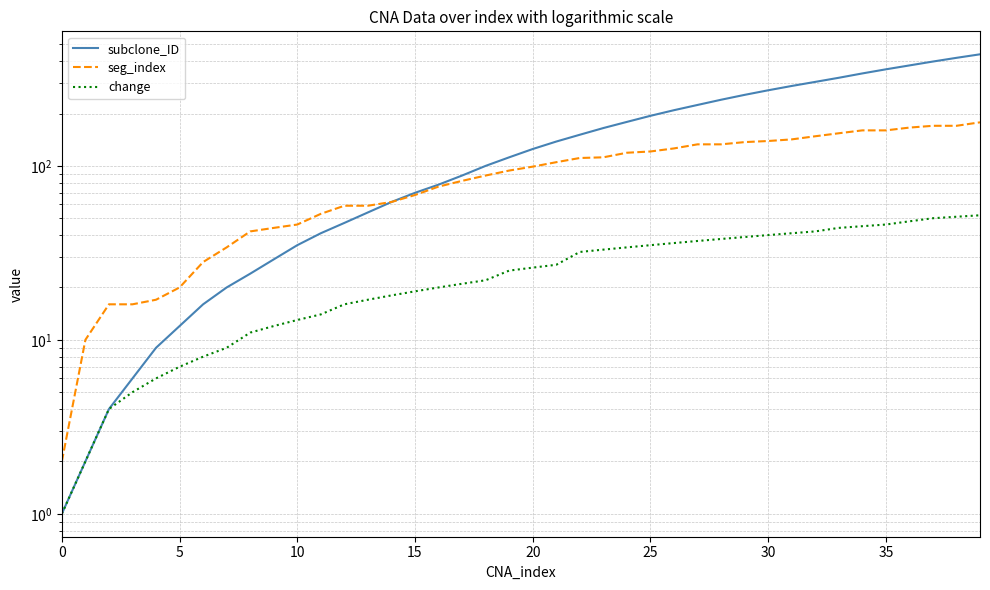

How many values in the change series exceed 26?

19